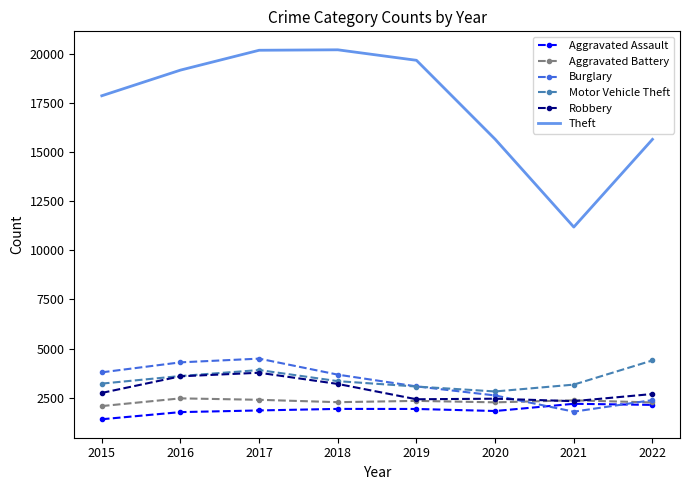

The value of Theft at 2022 is 15637. True or false?

True